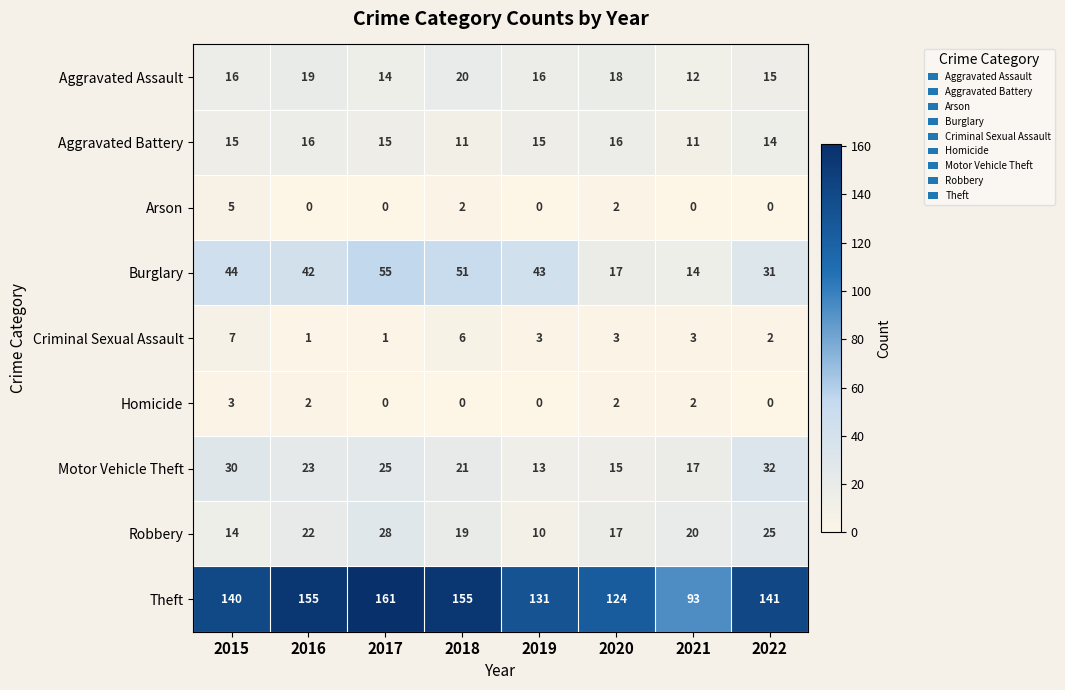

What is the total value across all series at 2016?

280